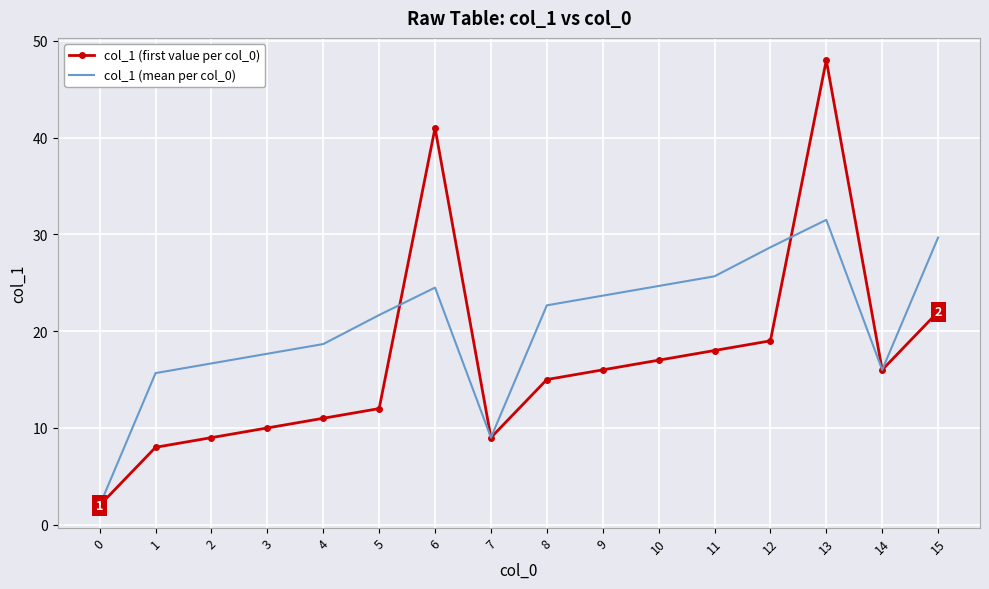

What is the minimum value shown in the chart?

2.0